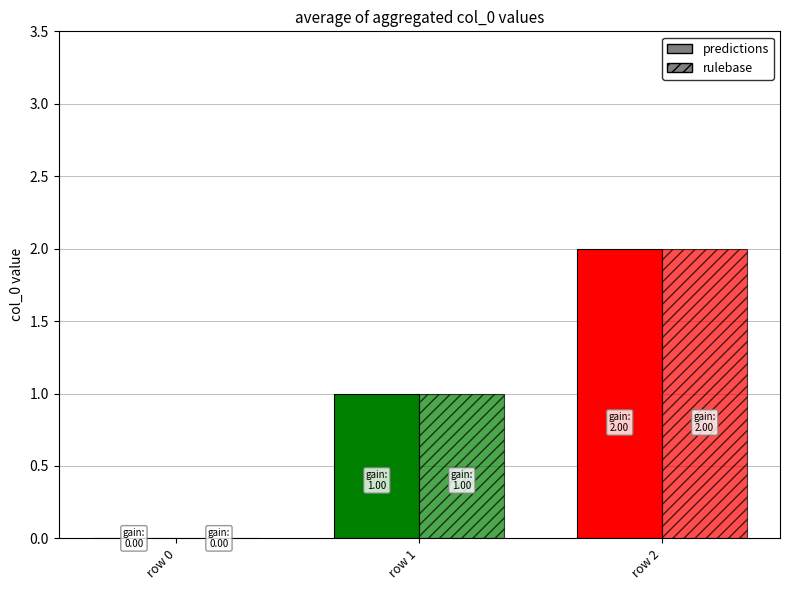

At how many categories does at least one series exceed 0?

2